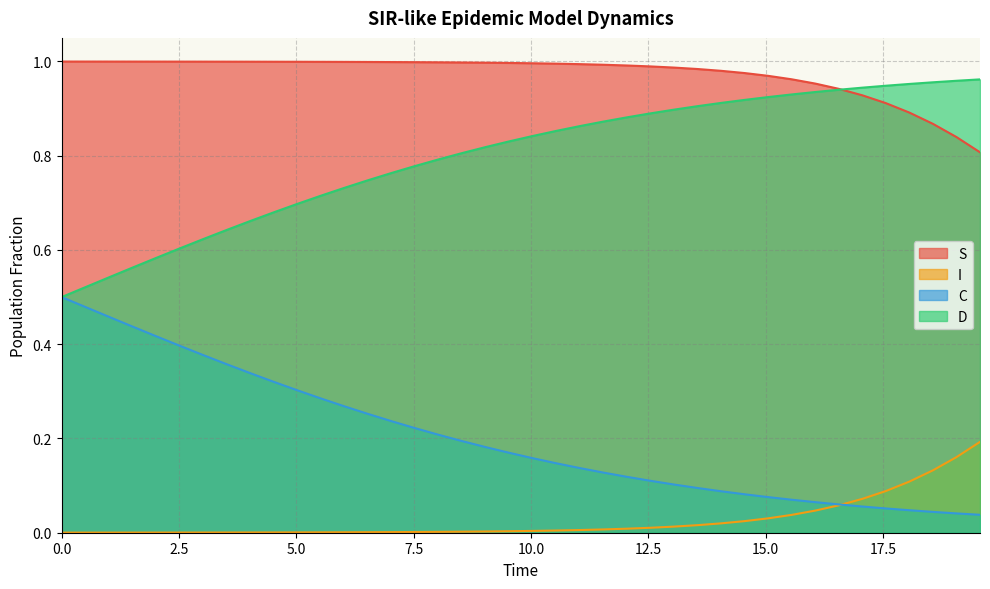

Which series changed the most between 2.508361204013378 and 3.0100334448160533?

C